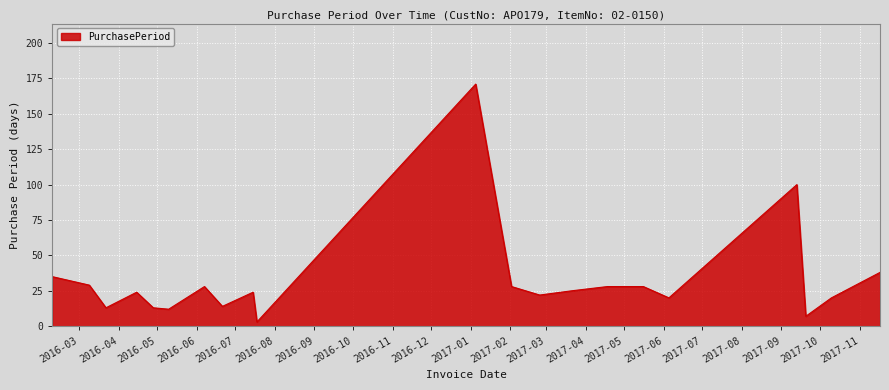

What is the maximum value shown in the chart?

171